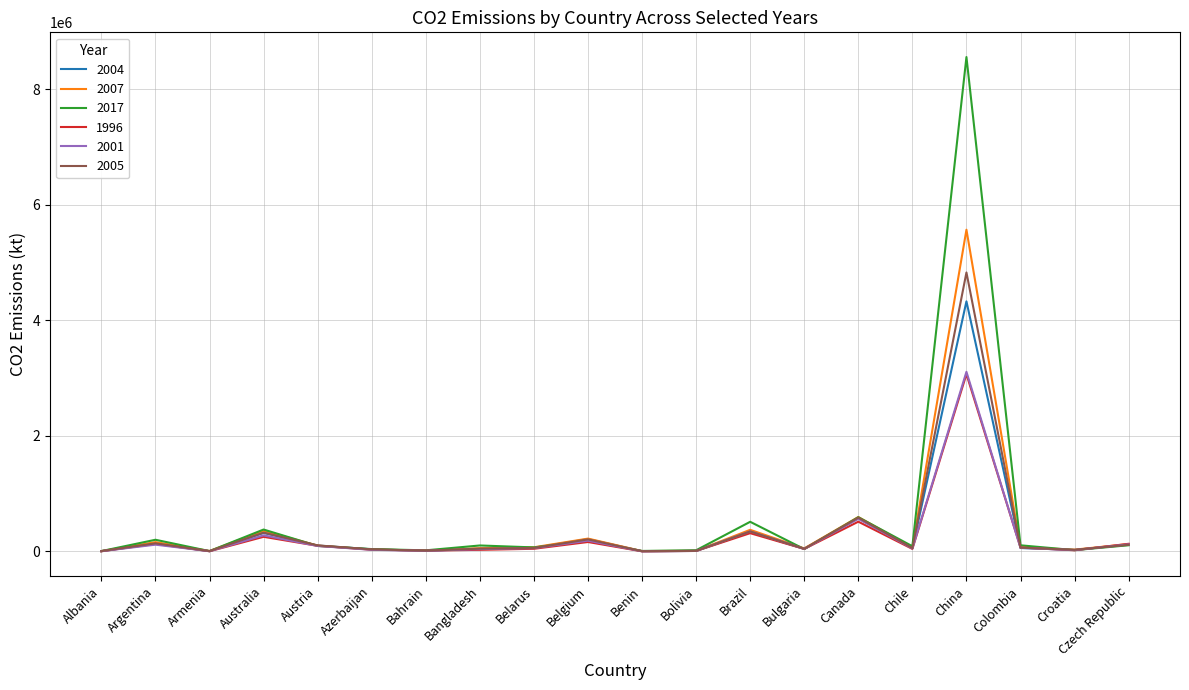

What is the spread (max minus min) of values at Belarus?

25800